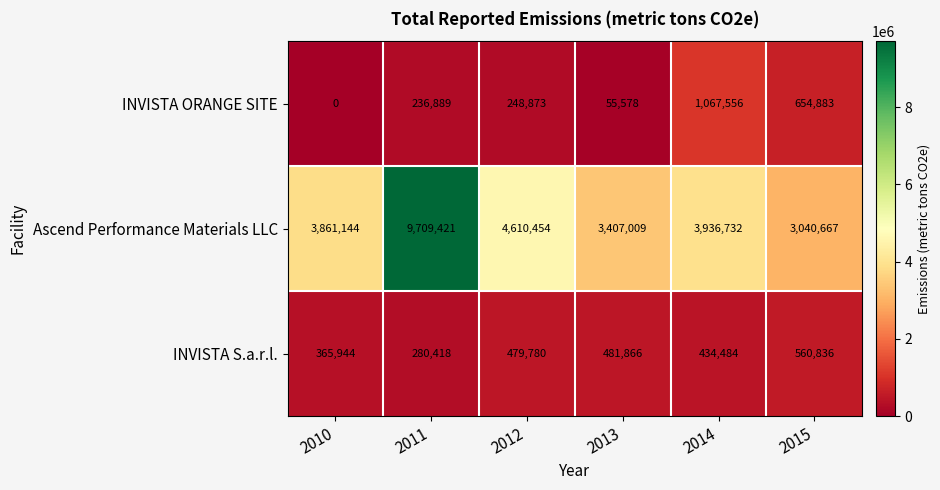

Reading left to right, what are all the values shown in this chart?

INVISTA ORANGE SITE: 0	236889	248873	55578	1067556	654883
Ascend Performance Materials LLC: 3861144	9709421	4610454	3407009	3936732	3040667
INVISTA S.a.r.l.: 365944	280418	479780	481866	434484	560836